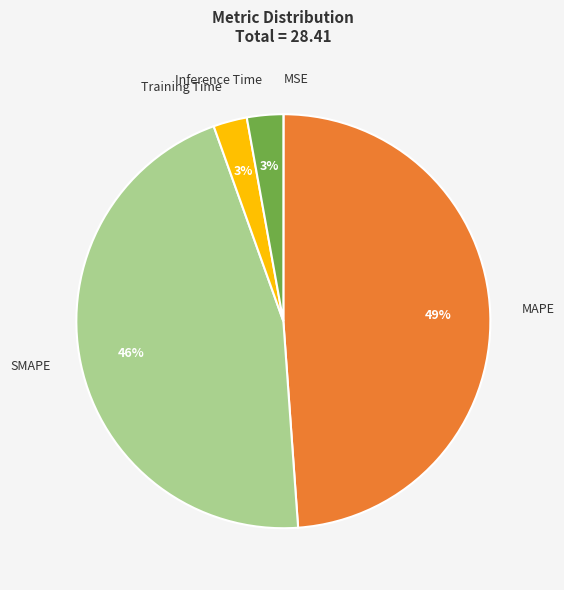

To the nearest percent, what is the difference between the largest and smallest slice percentages?

49%